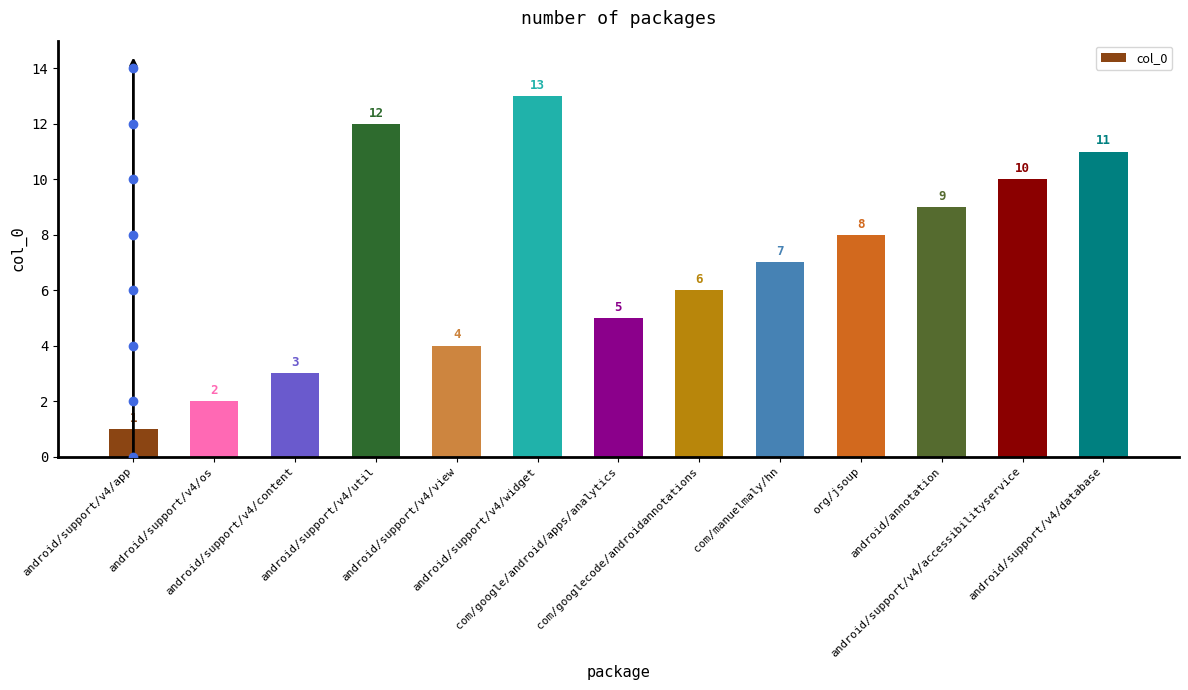

Reading left to right, transcribe all the data shown in this chart.

1	2	3	12	4	13	5	6	7	8	9	10	11